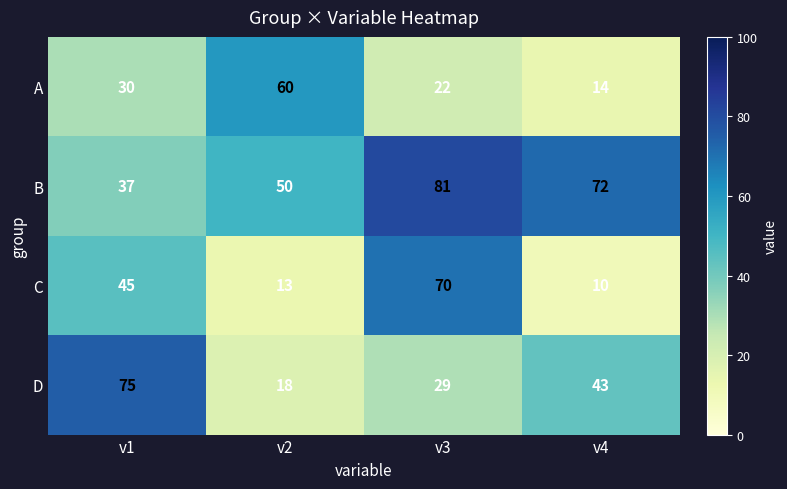

At which label is C closest to 40?

v1